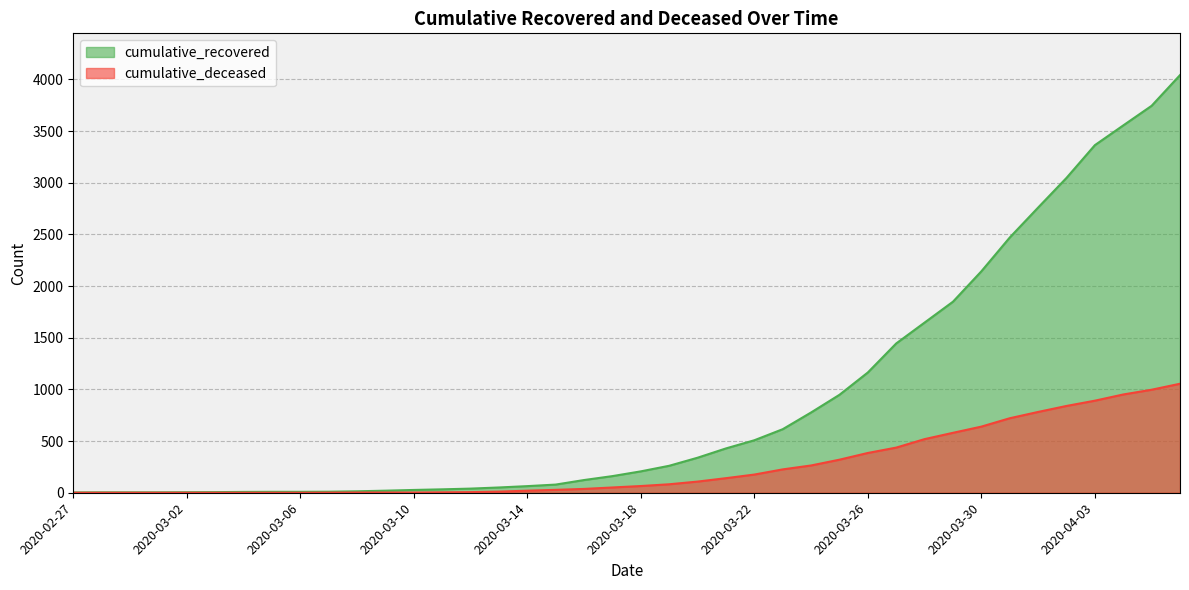

What is the total value across all series at 2020-03-04?

8